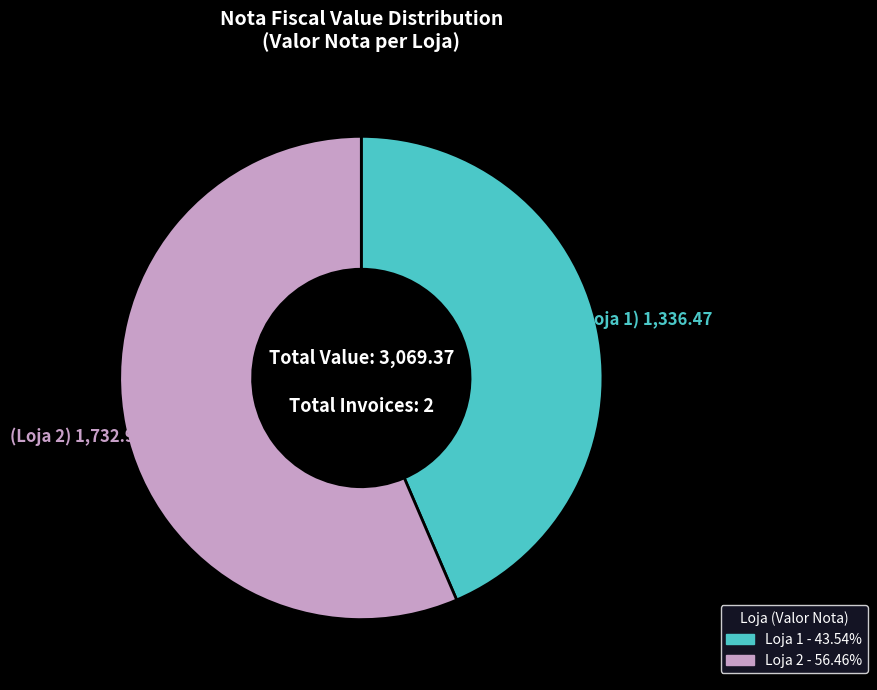

What is the largest slice in the pie chart?

Loja 2